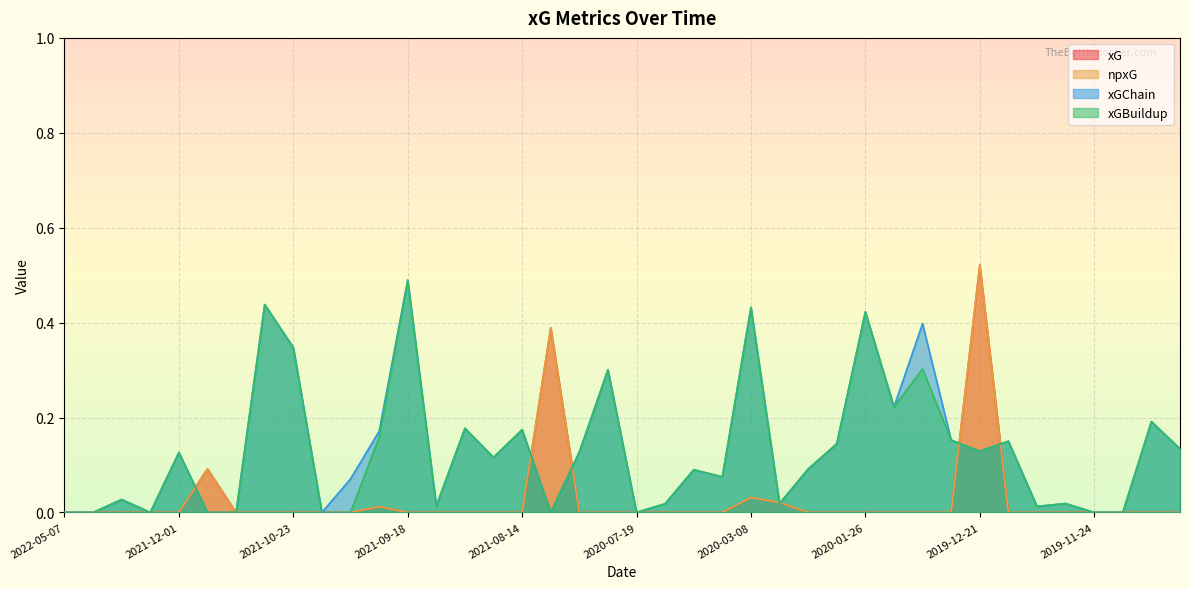

True or false: npxG has a value of 0.0 at 2019-10-30.

True